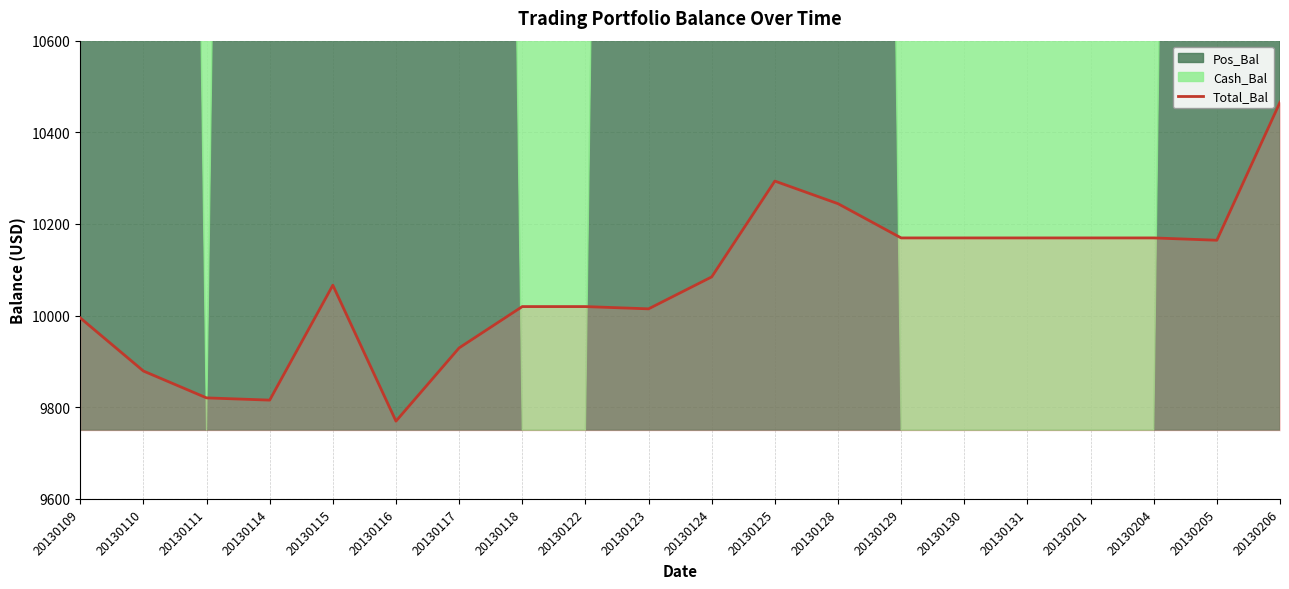

At which label does the data first exceed 10084?

20130124